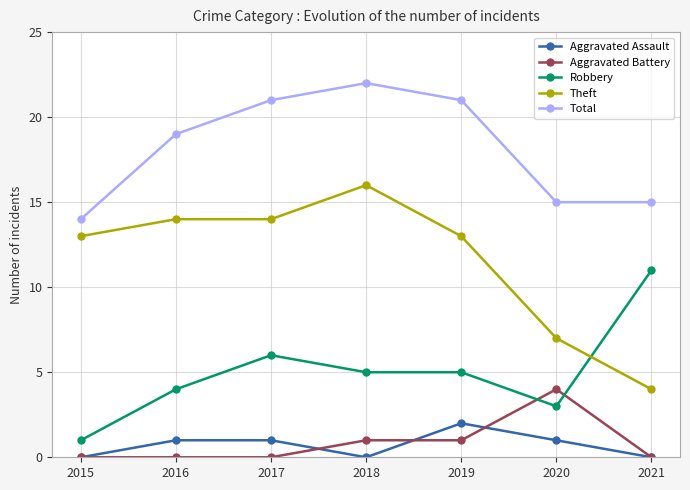

The Aggravated Battery series shows 1 at 2018. True or false?

True